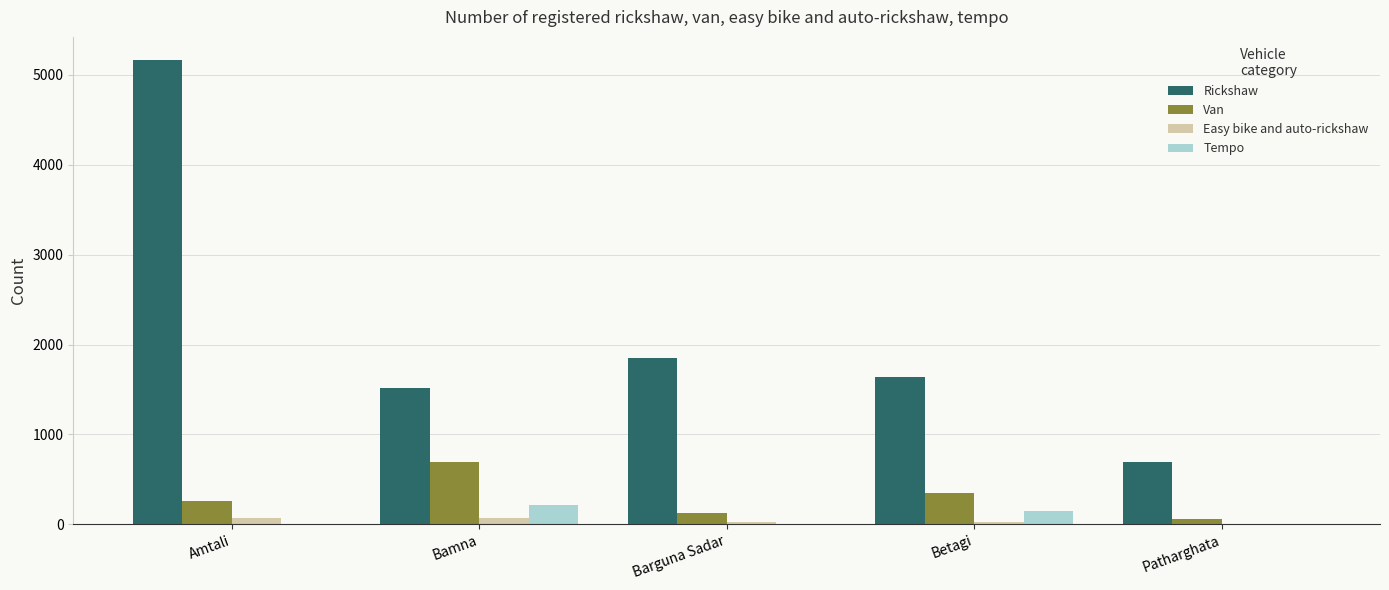

Which series changed the most between Bamna and Patharghata?

Rickshaw